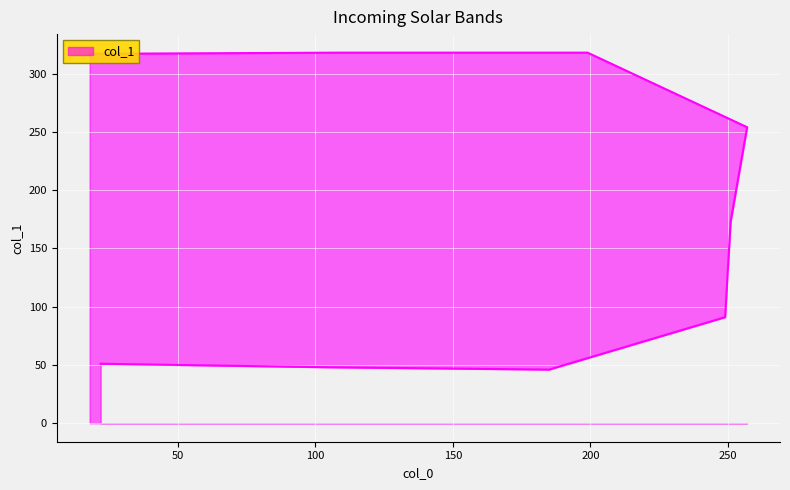

What is the average value?

180